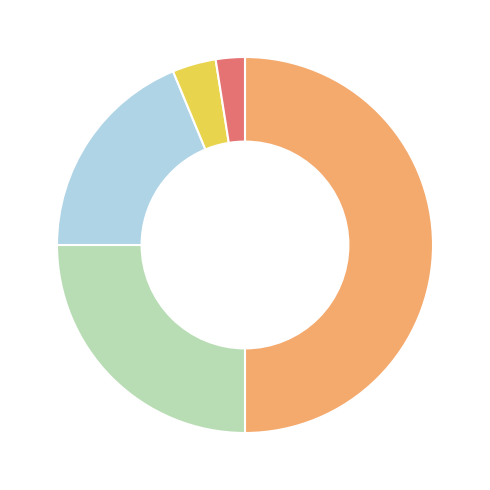

Is there a majority slice in this chart?

No